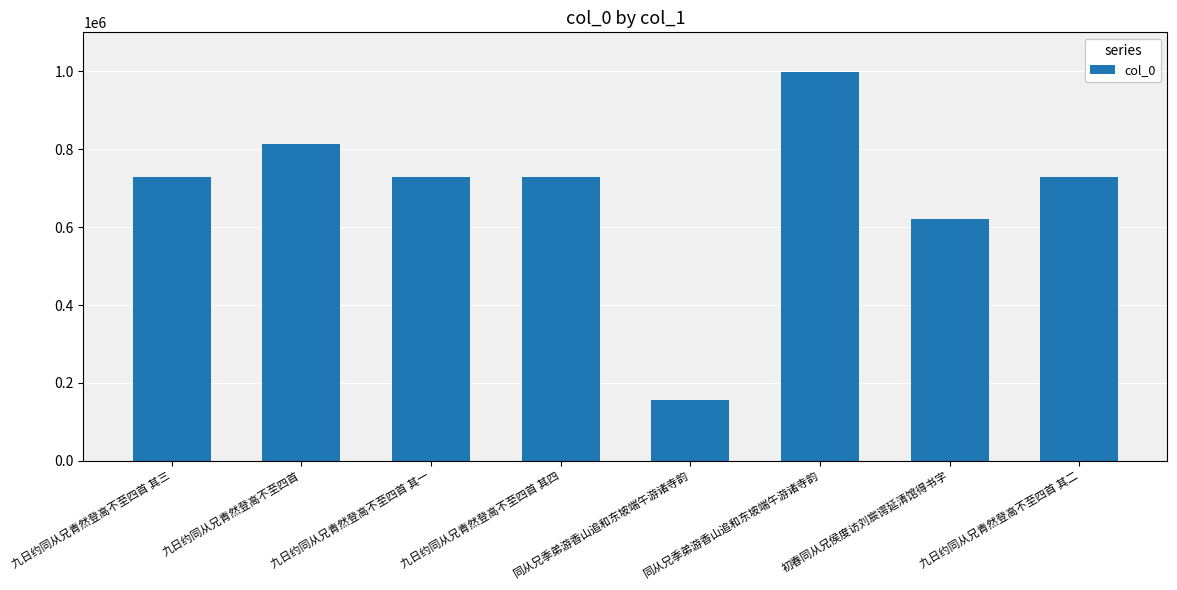

Rank the categories by value from highest to lowest.

同从兄季弟游香山追和东坡端午游诸寺韵, 九日约同从兄青然登高不至四首, 九日约同从兄青然登高不至四首 其四, 九日约同从兄青然登高不至四首 其三, 九日约同从兄青然登高不至四首 其二, 九日约同从兄青然登高不至四首 其一, 初春同从兄侯度访刘宸谔延清馆得书字, 同从兄季弟游香山追和东坡端午游诸寺韵